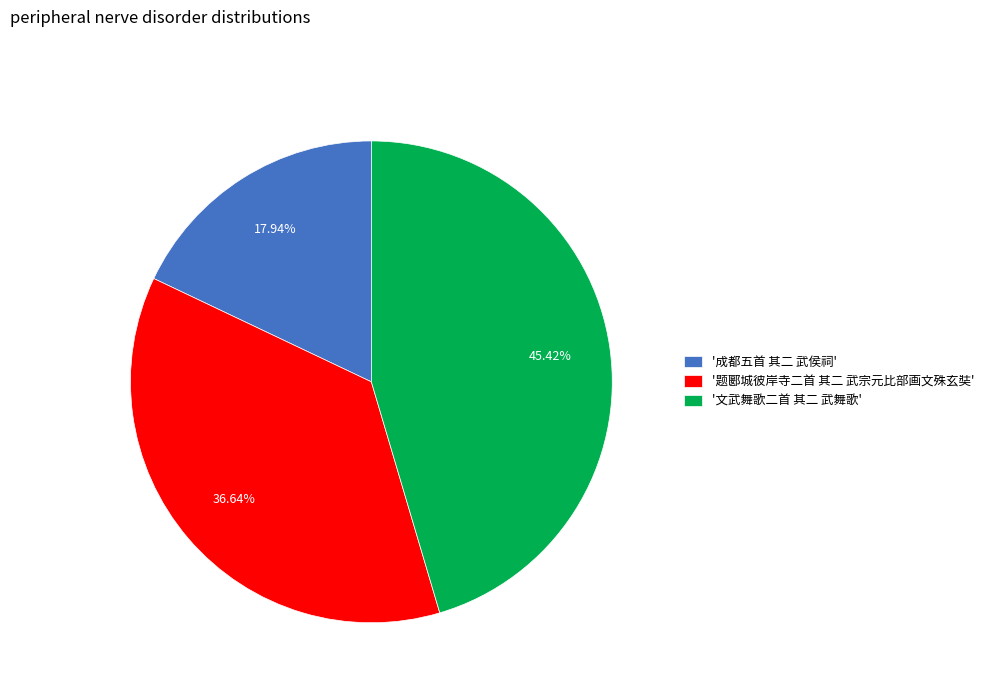

Rank the categories by value from highest to lowest.

'文武舞歌二首 其二 武舞歌', '题郾城彼岸寺二首 其二 武宗元比部画文殊玄奘', '成都五首 其二 武侯祠'